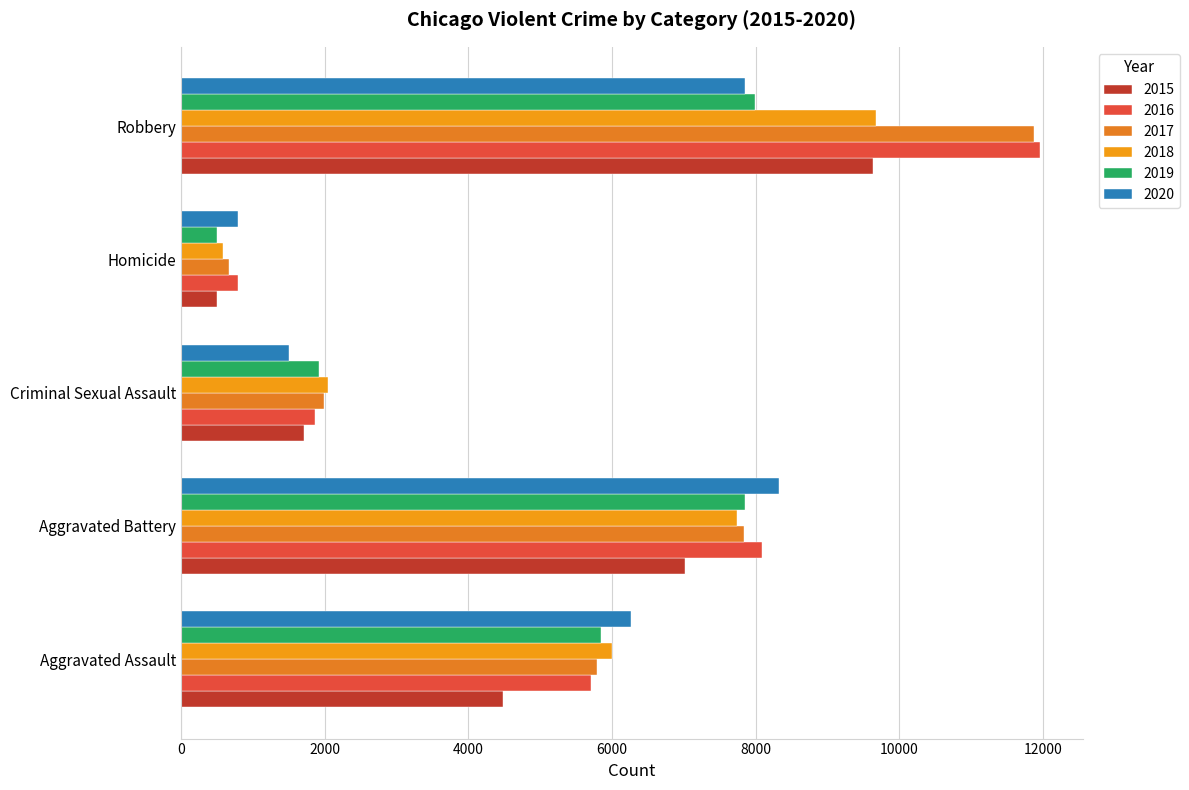

Which label corresponds to the smallest value in the chart?

Homicide